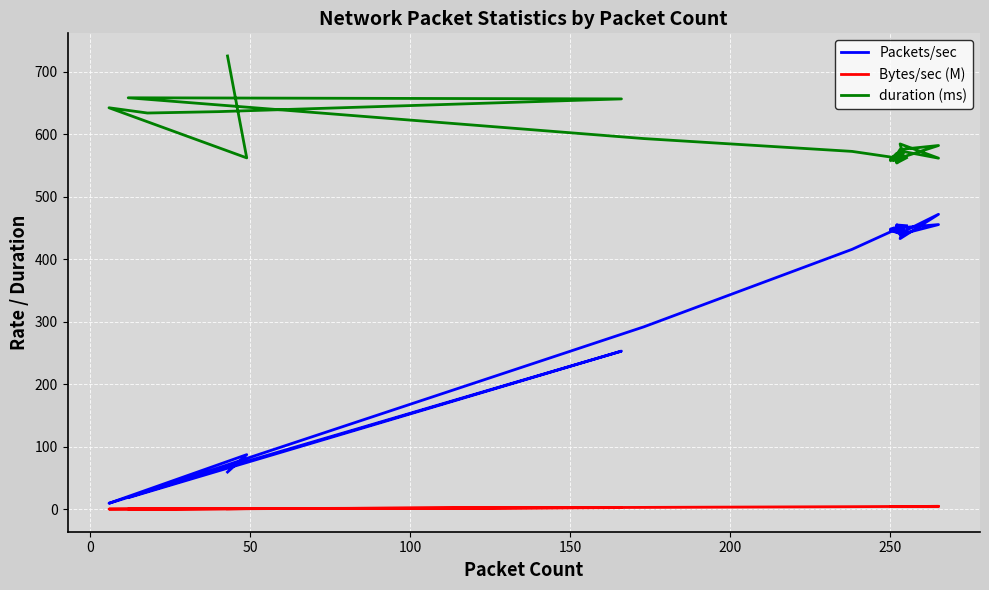

How many lines are shown in the chart?

3